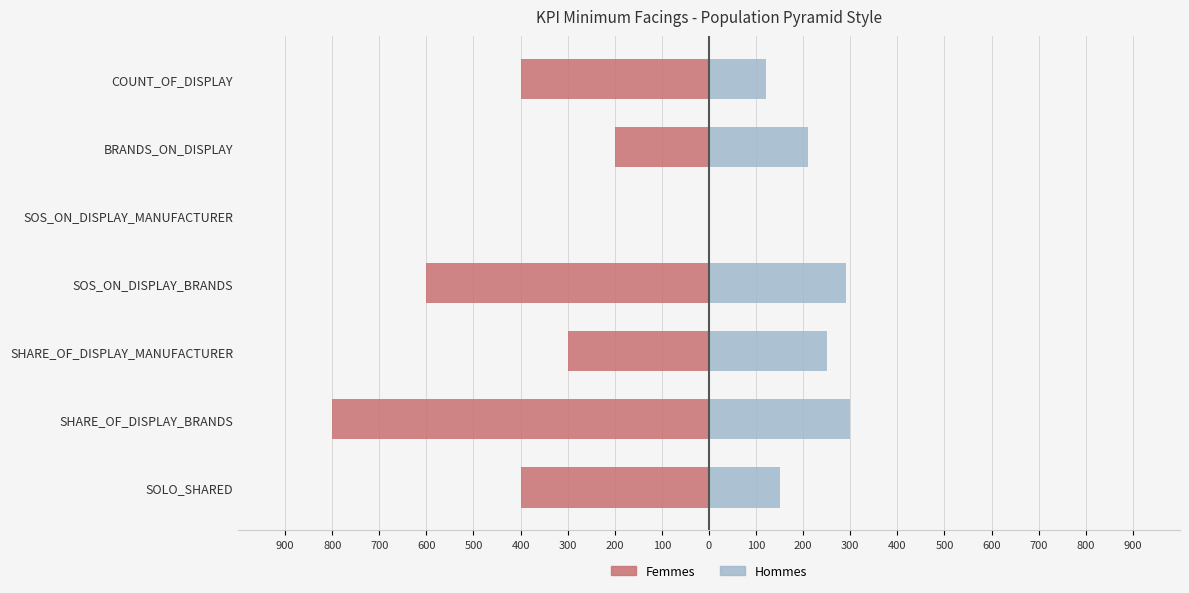

Is the value of Hommes at SOLO_SHARED greater than the value of Femmes at BRANDS_ON_DISPLAY?

No